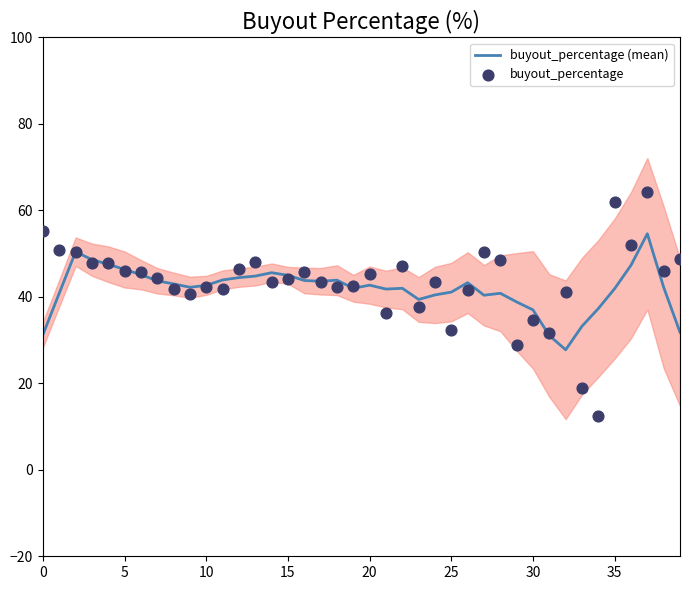

What are all the series names shown in the legend?

buyout_percentage (mean), buyout_percentage